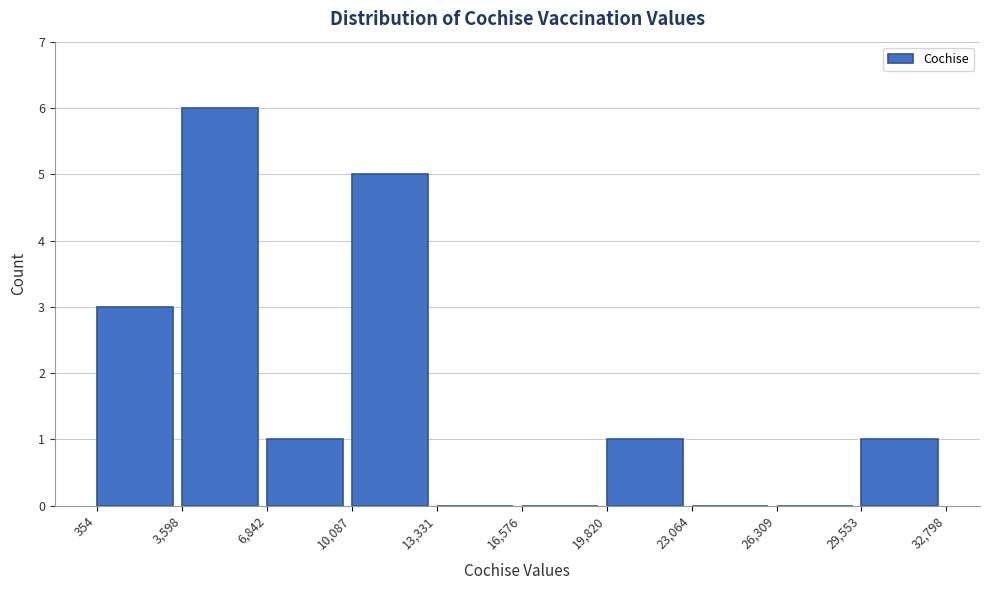

Reading left to right, list every bar in this chart as the range it spans on the x-axis followed by its height. The values are not printed on the chart, so give them approximately, as read against the axis.

354 to 3,598: 3
3,598 to 6,842: 6
6,842 to 10,087: 1
10,087 to 13,331: 5
13,331 to 16,576: 0
16,576 to 19,820: 0
19,820 to 23,064: 1
23,064 to 26,309: 0
26,309 to 29,553: 0
29,553 to 32,798: 1